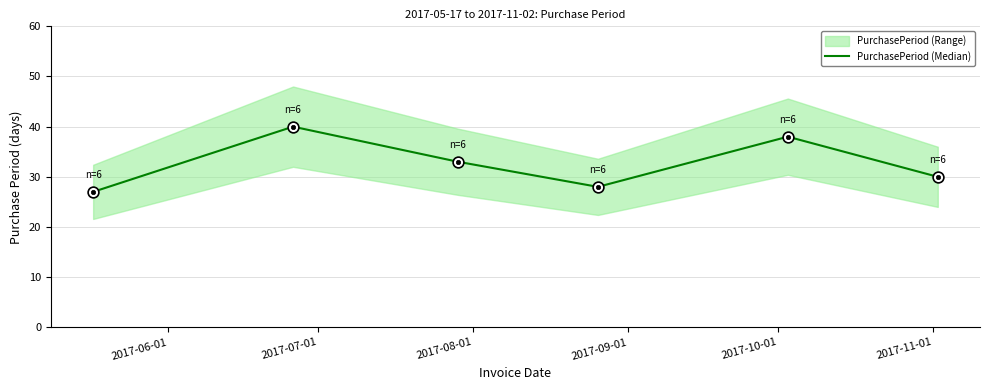

What is the ratio of the value at 2017-11-01 to the value at 2017-10-01?

0.8